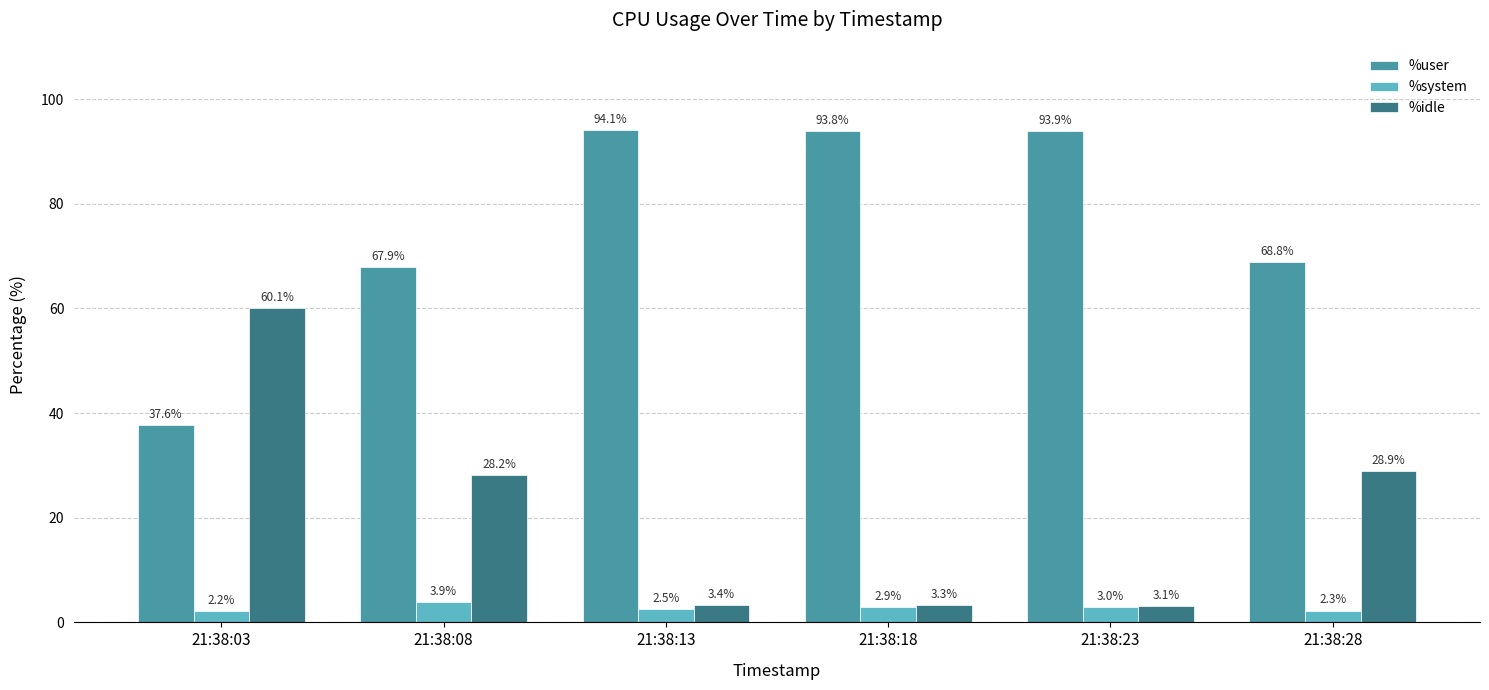

Which category has the lowest value in the %system series?

21:38:03